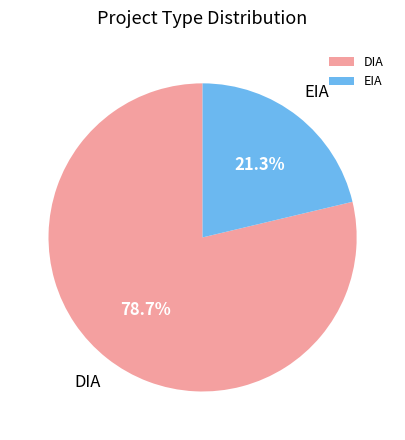

To the nearest percent, what is the difference between the largest and smallest slice percentages?

57%